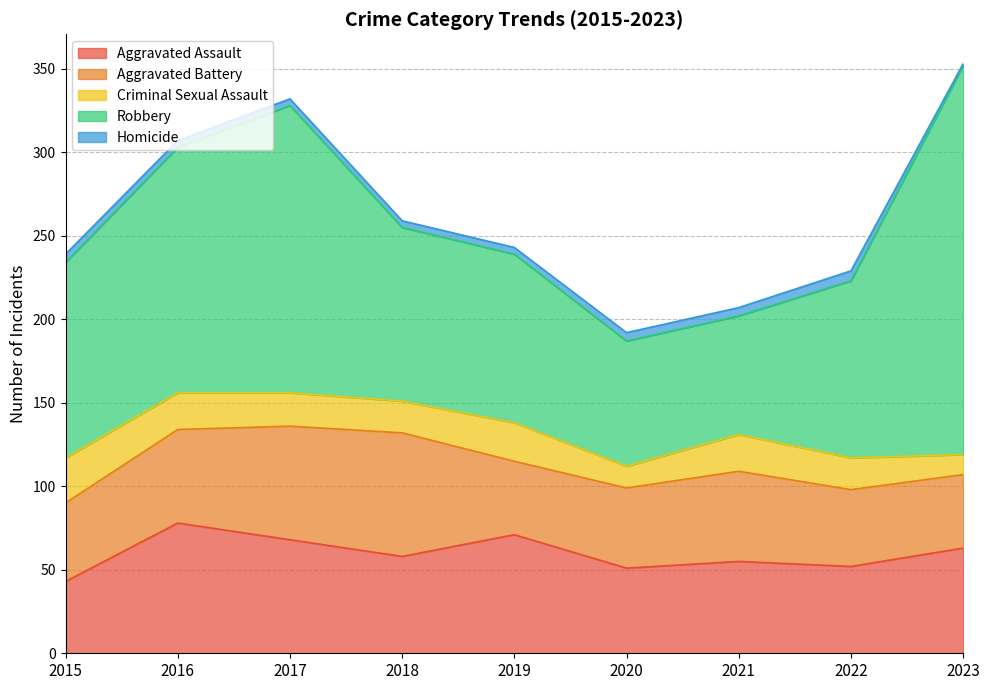

What is the difference between the maximum and minimum values in the Criminal Sexual Assault series?

15